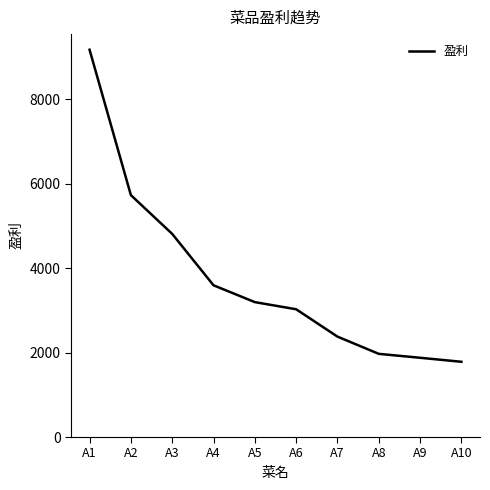

The value at A8 is 3421. True or false?

False